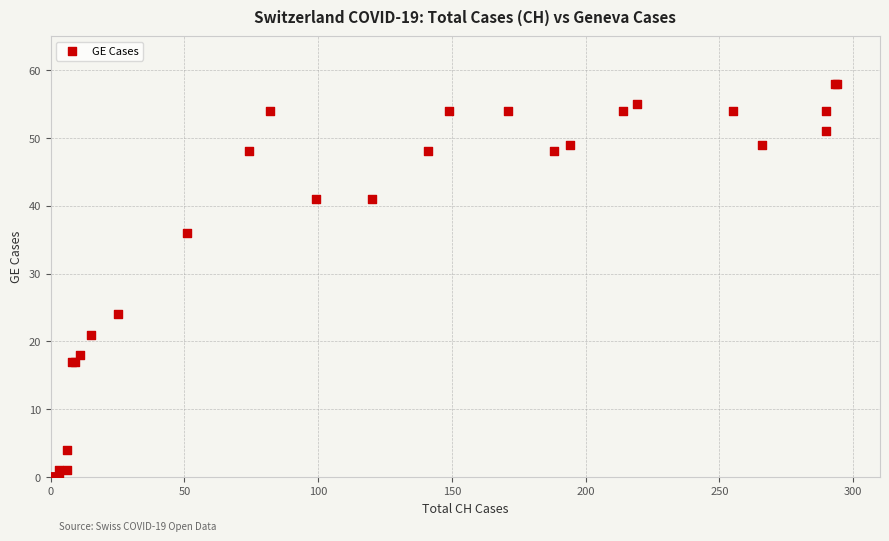

What Y value in the scatter plot is closest to 29?

24